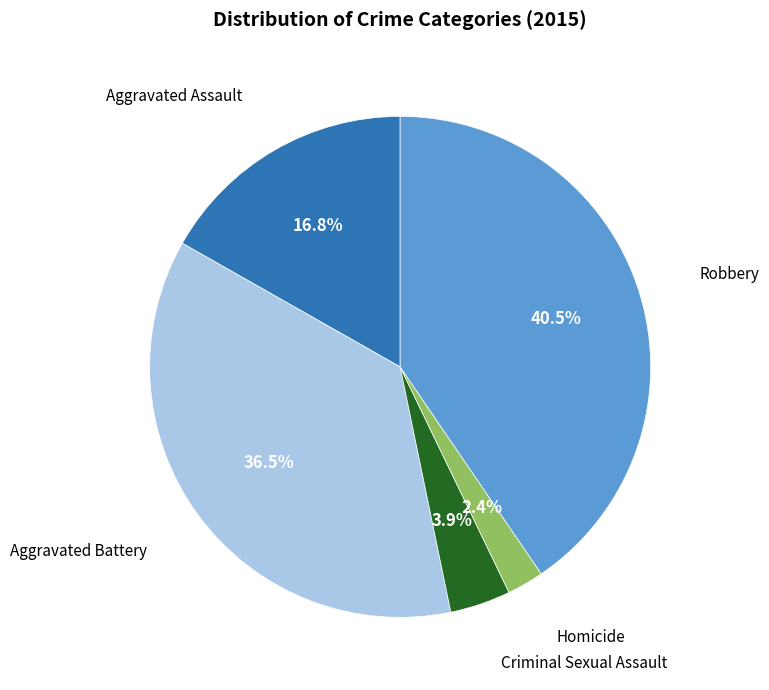

Is there a majority slice in this chart?

No